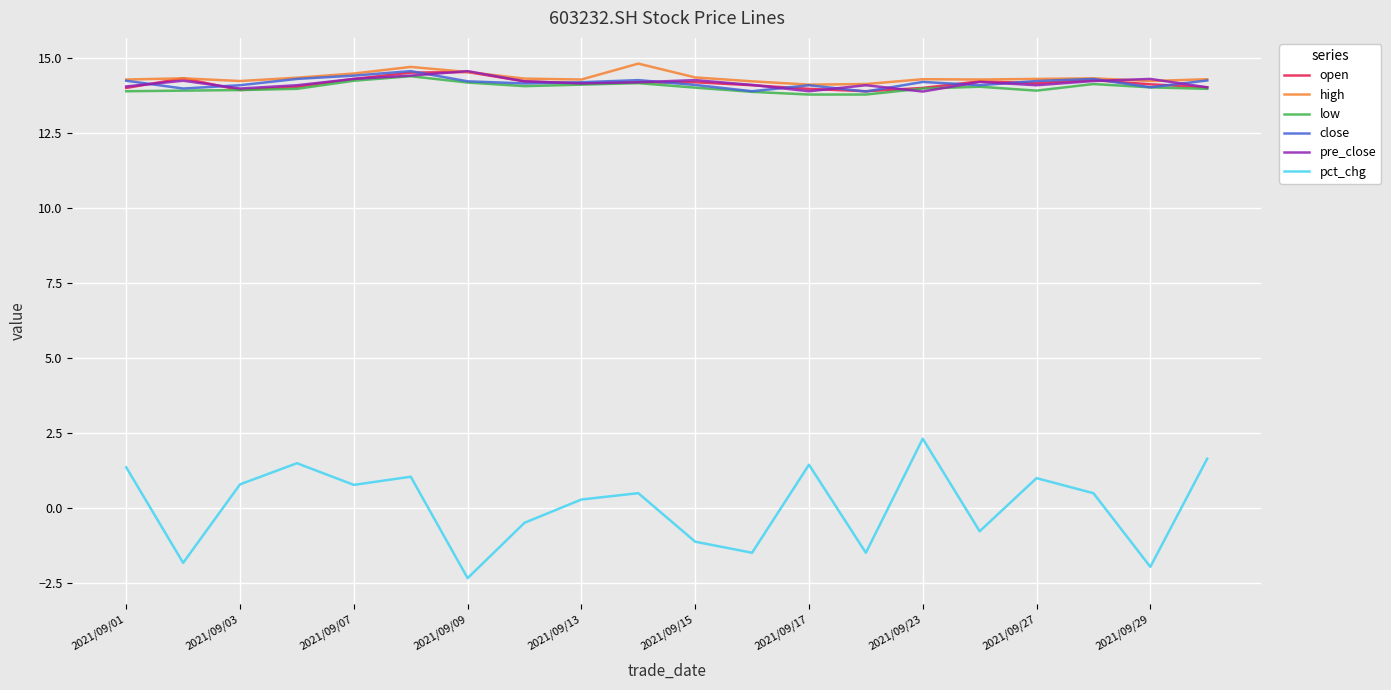

What is the average value of the pct_chg series?

0.1